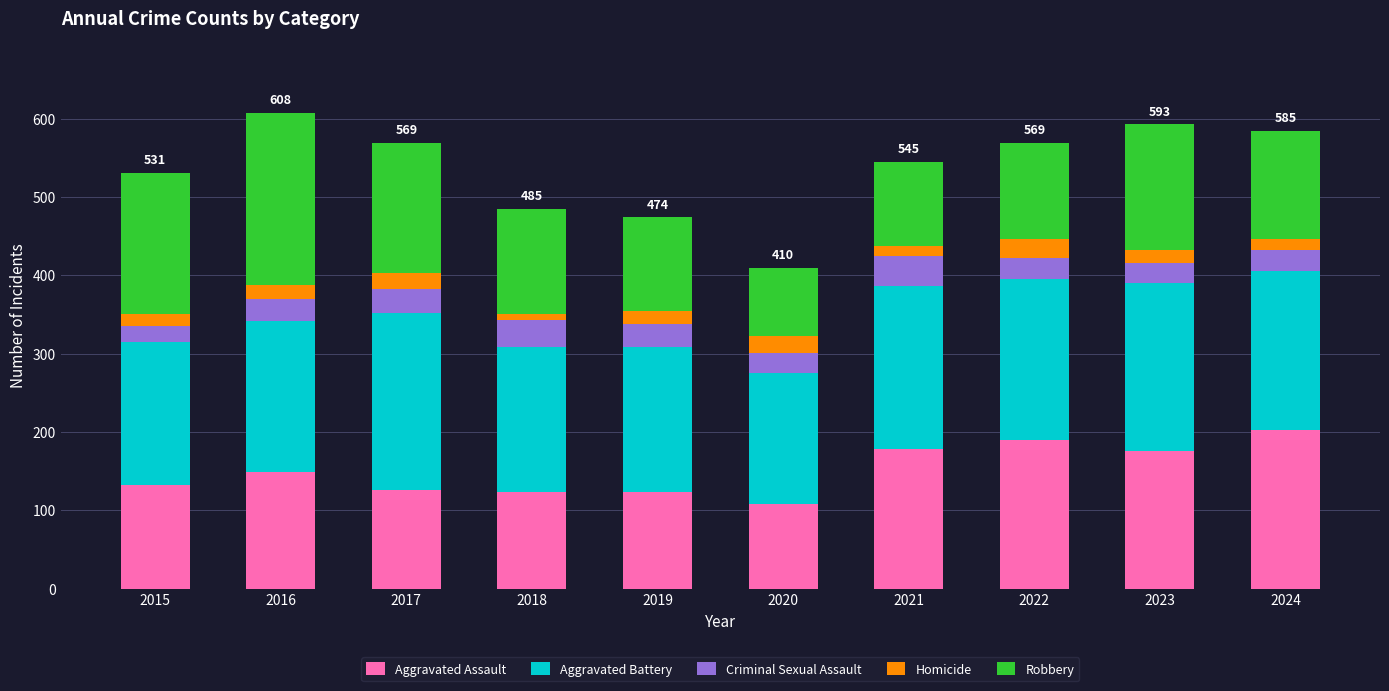

What is the lowest value of the Aggravated Assault series?

108